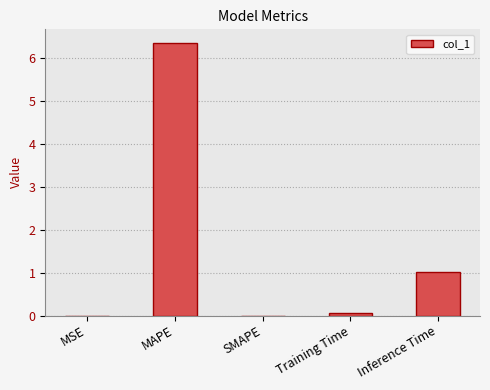

How many series are shown in this chart?

1